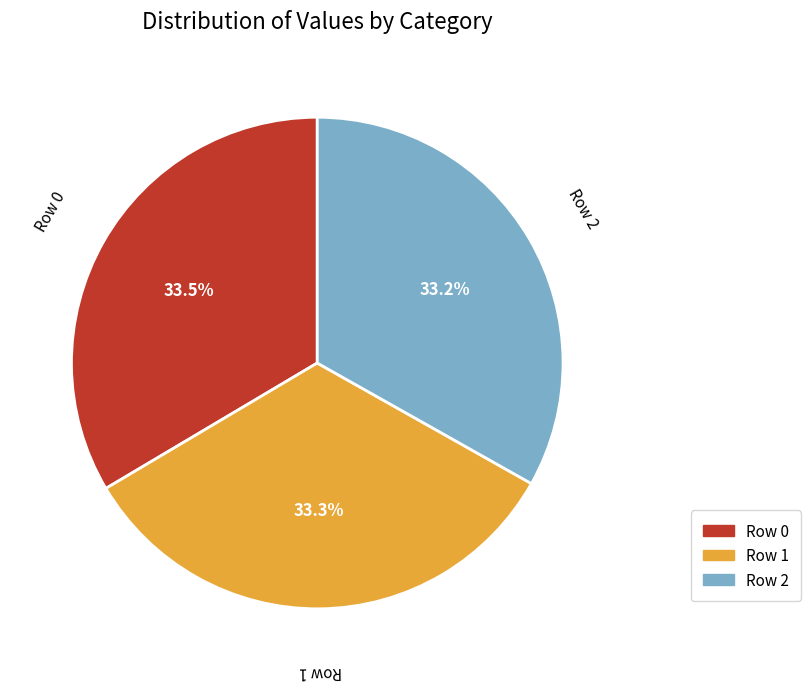

Is there a majority slice in this chart?

No